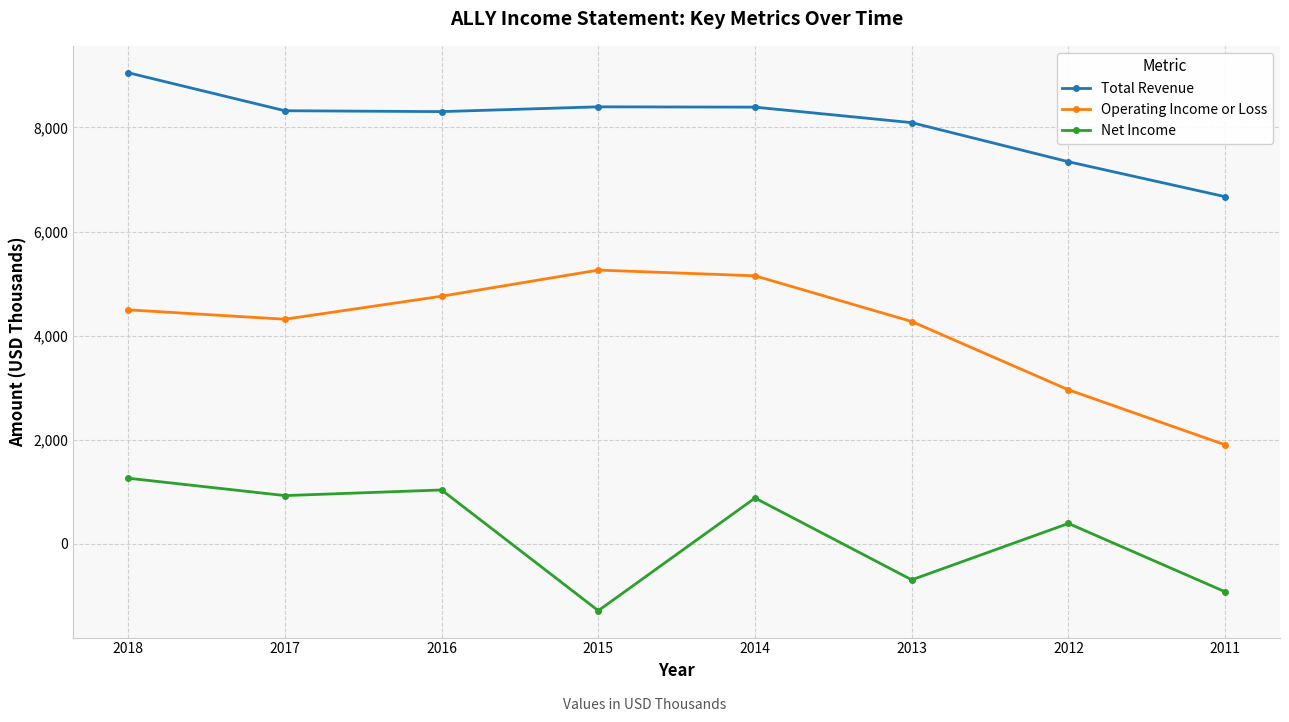

What is the highest value of the Net Income series?

1263